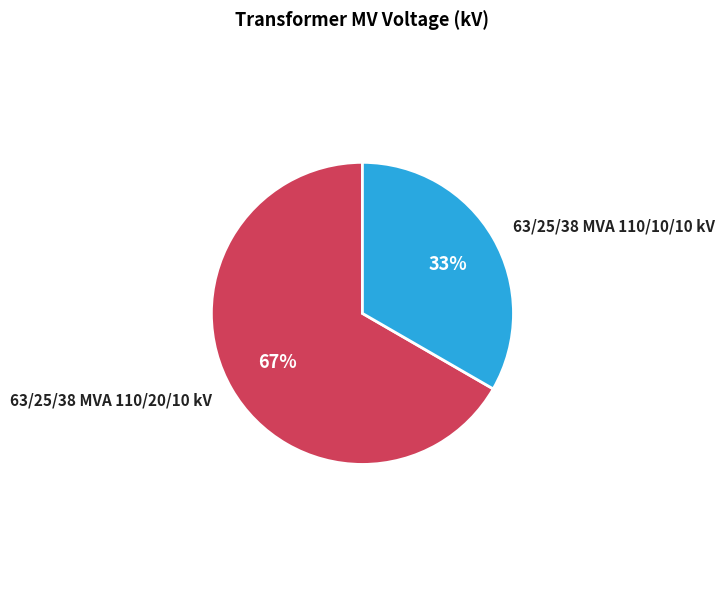

To the nearest percent, what is the average slice percentage?

50%